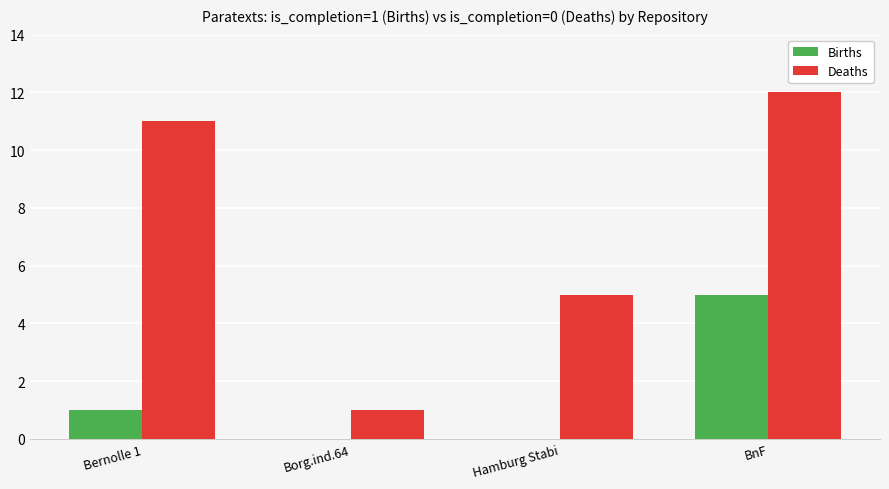

Reading right to left, transcribe all the data shown in this chart.

Births: BnF=5	Hamburg Stabi=0	Borg.ind.64=0	Bernolle 1=1
Deaths: BnF=12	Hamburg Stabi=5	Borg.ind.64=1	Bernolle 1=11